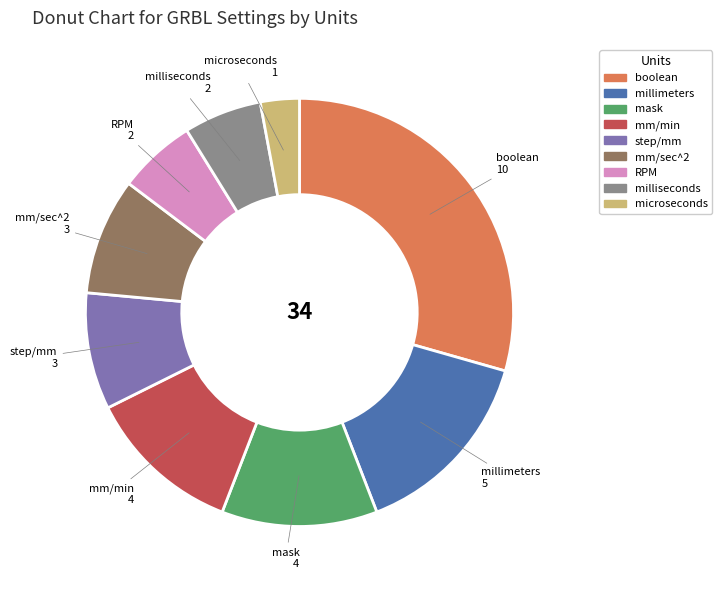

Does any single category account for the majority?

No